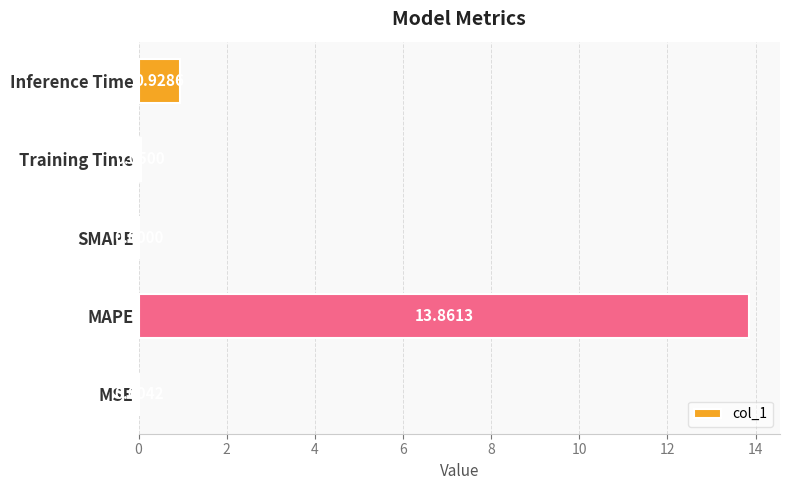

Which has a higher value, SMAPE or Training Time?

Training Time